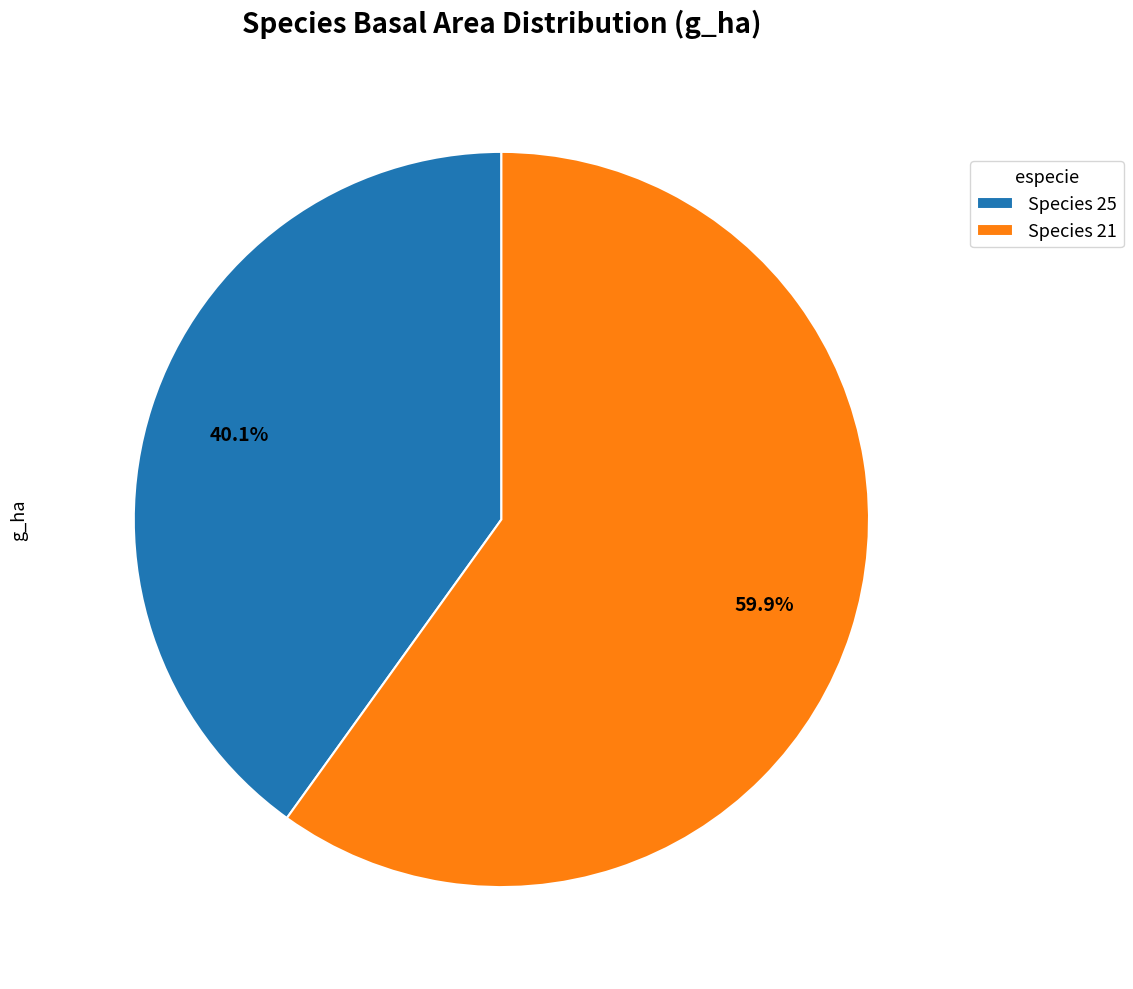

Rank the categories by value from highest to lowest.

Species 21, Species 25